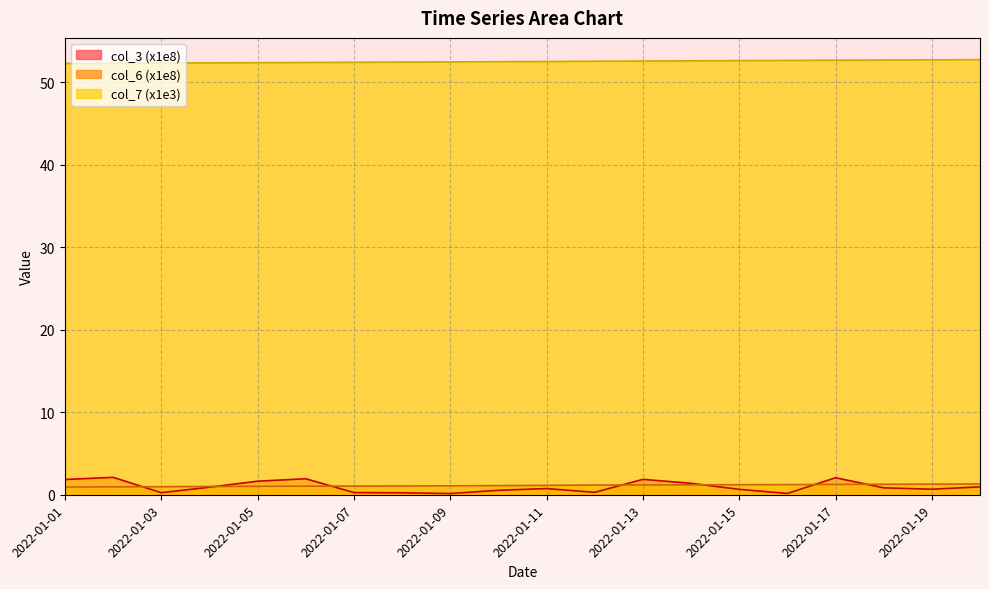

Which series ends up on top after the final intersection of col_6 and col_3?

col_6